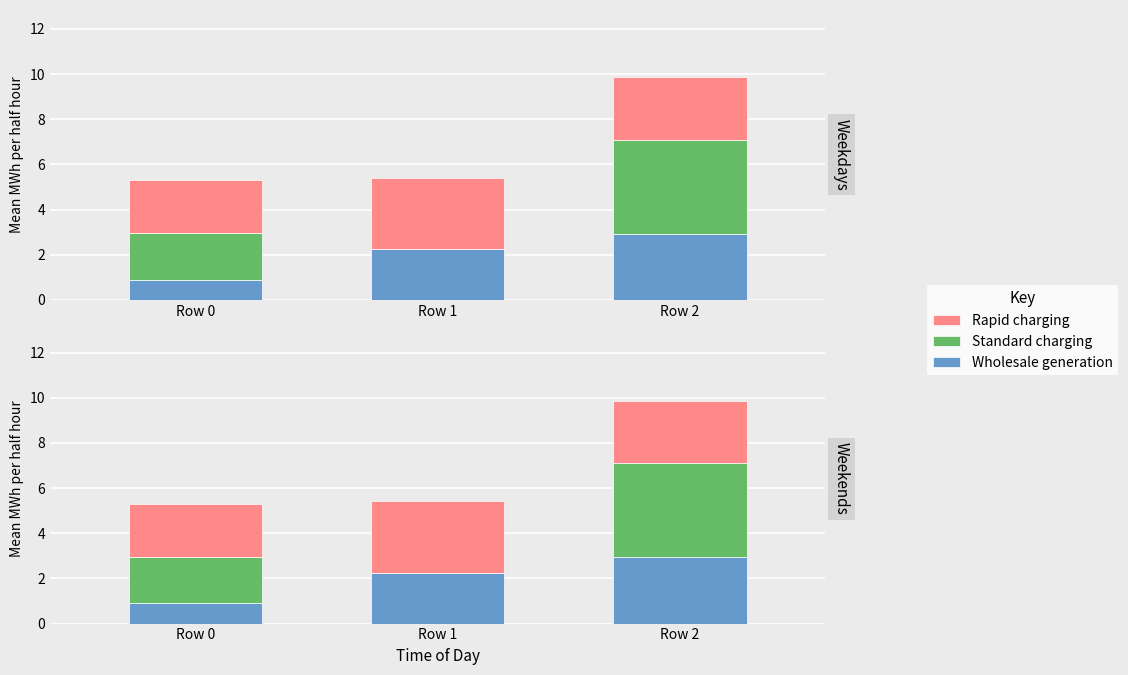

Which has a higher value, Row 2 or Row 1?

Row 2